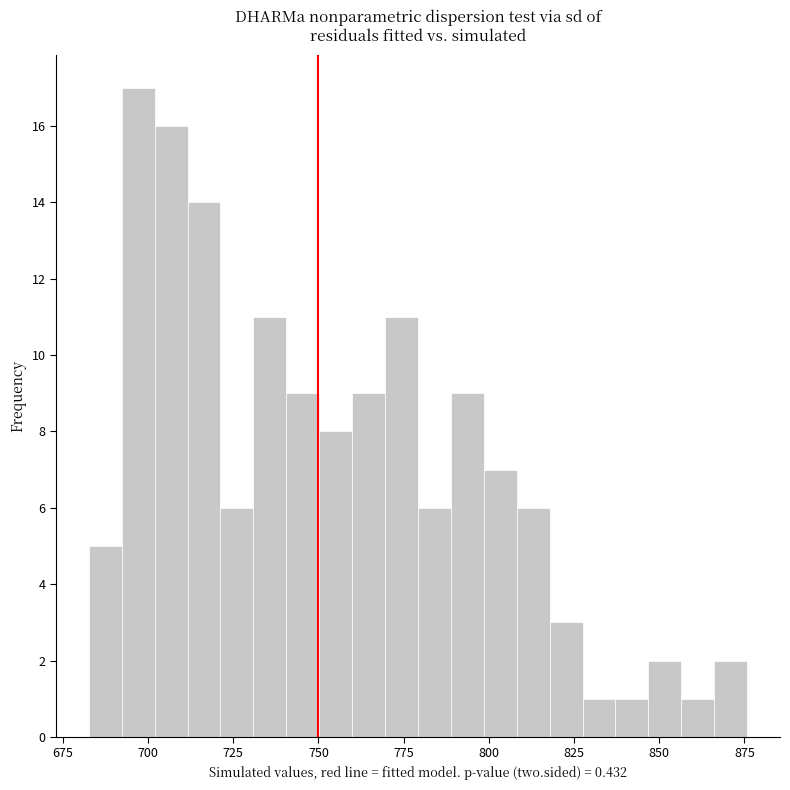

Around what value on the x-axis is the tallest bar? Give the approximate position of its centre, as read against the axis.

695